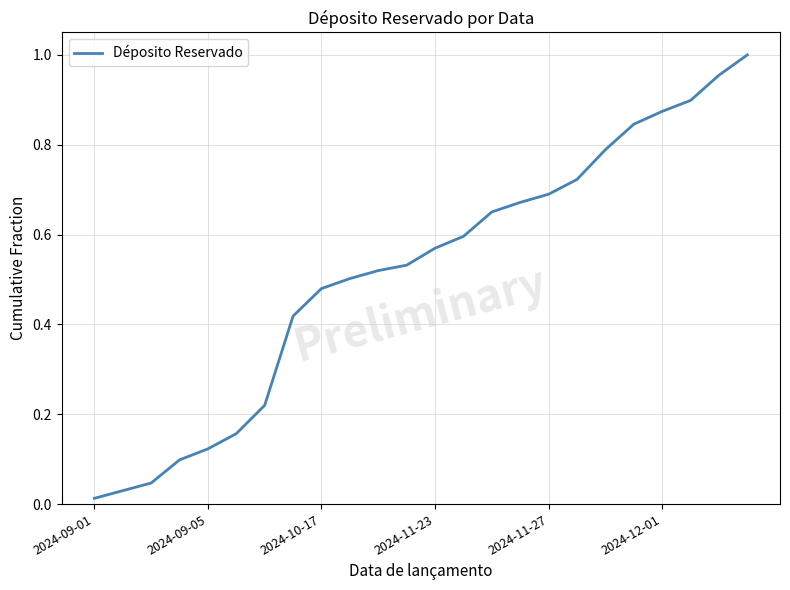

Does the chart have visible grid lines?

Yes